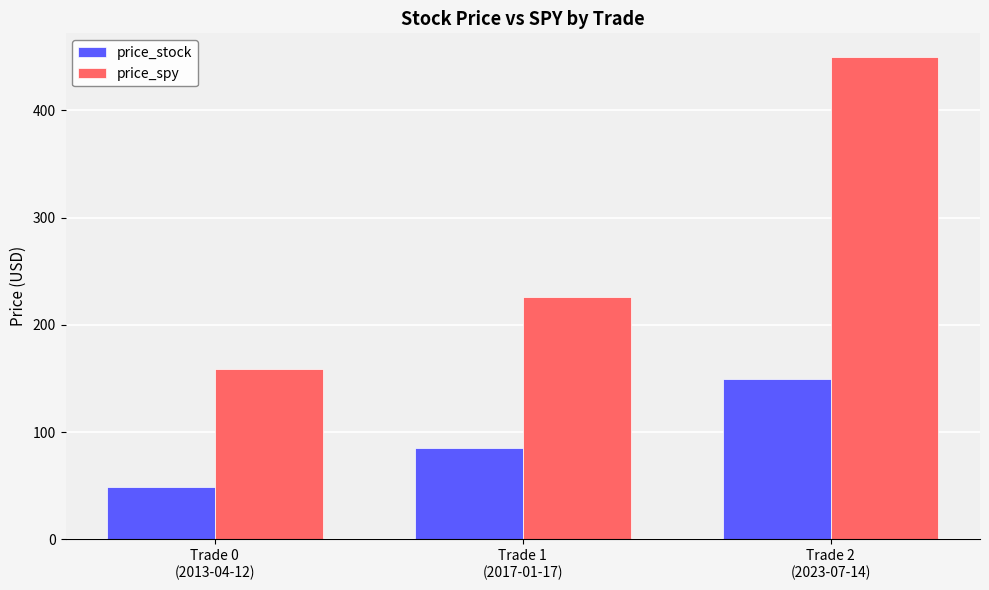

Rank the series by their average value, from lowest to highest.

price_stock, price_spy